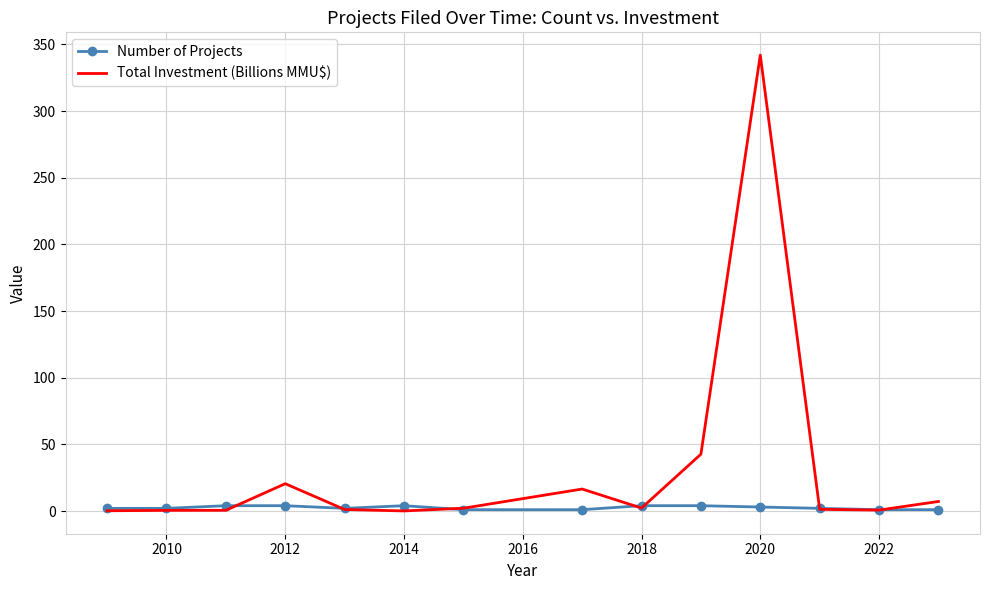

What is the highest value of the Total Investment (Billions MMU$) series?

342.0